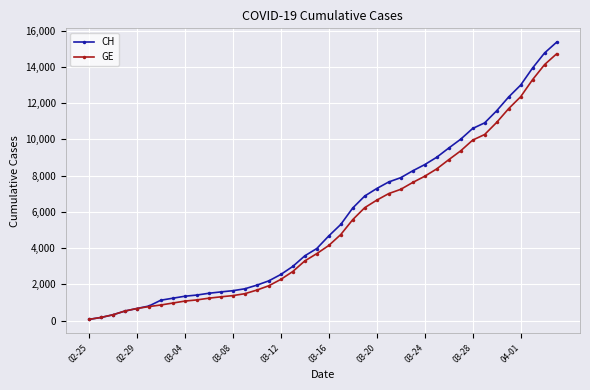

How many data points in GE are less than 4147?

20